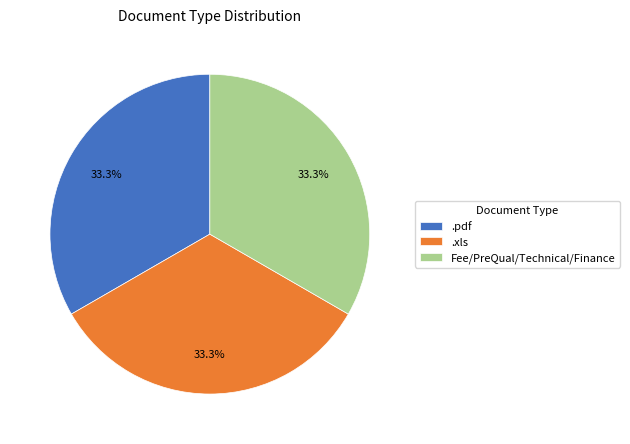

What is the ratio of the value at Fee/PreQual/Technical/Finance to the value at .xls?

1.0